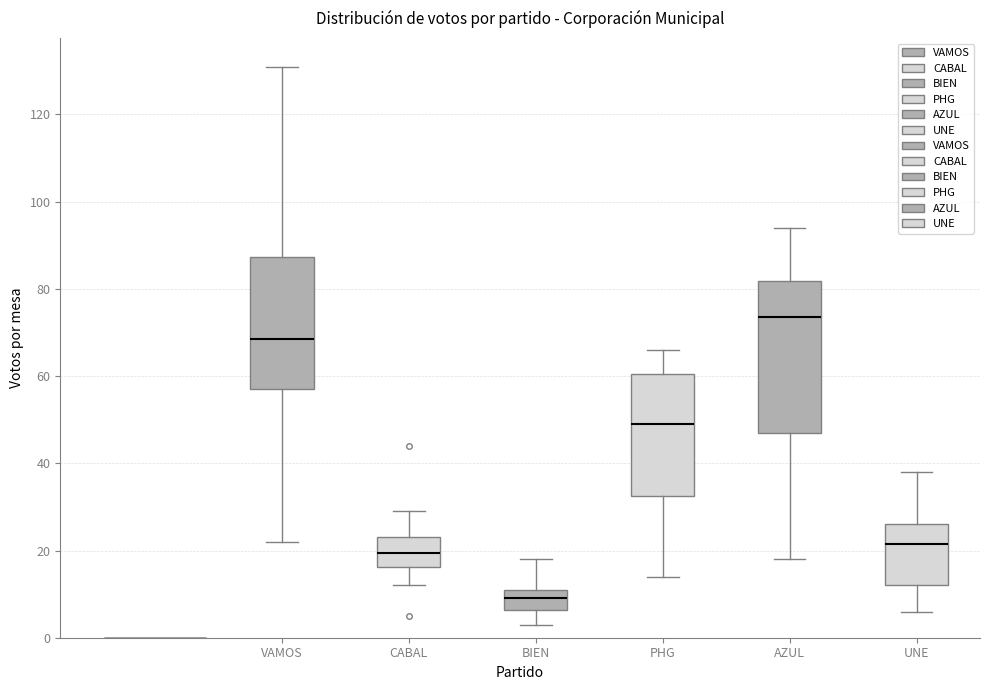

Where is the upper edge of the box for BIEN on the y-axis? The values are not printed on the chart, so give them approximately, as read against the axis.

12